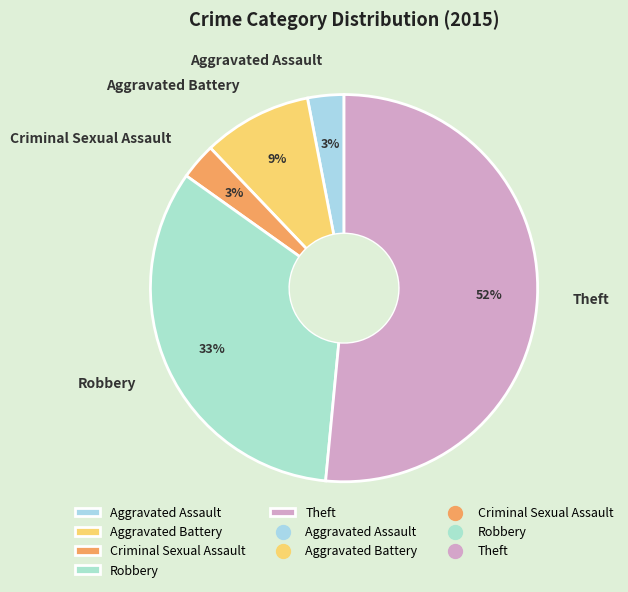

To the nearest percent, what is the difference between the Criminal Sexual Assault and Robbery slice percentages?

30%